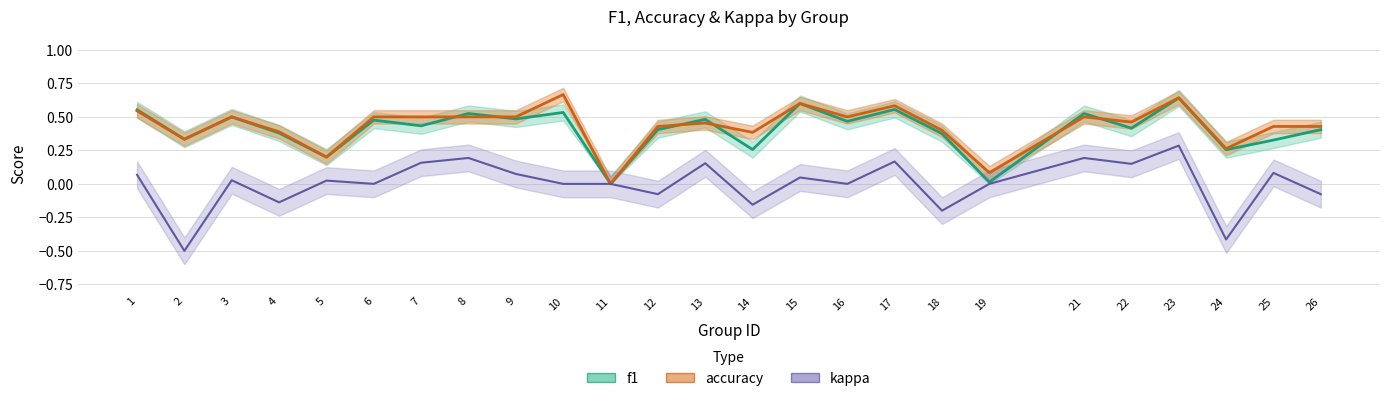

True or false: kappa has a value of 0.0 at 10.

True